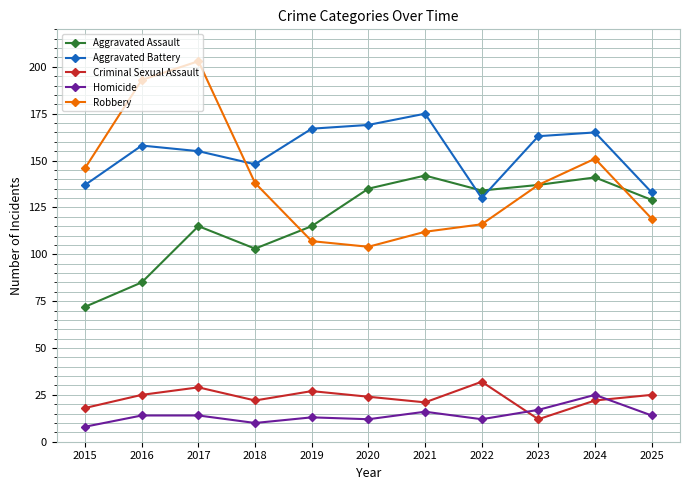

In Aggravated Battery, how many points are higher than both neighbors (excluding endpoints)?

3